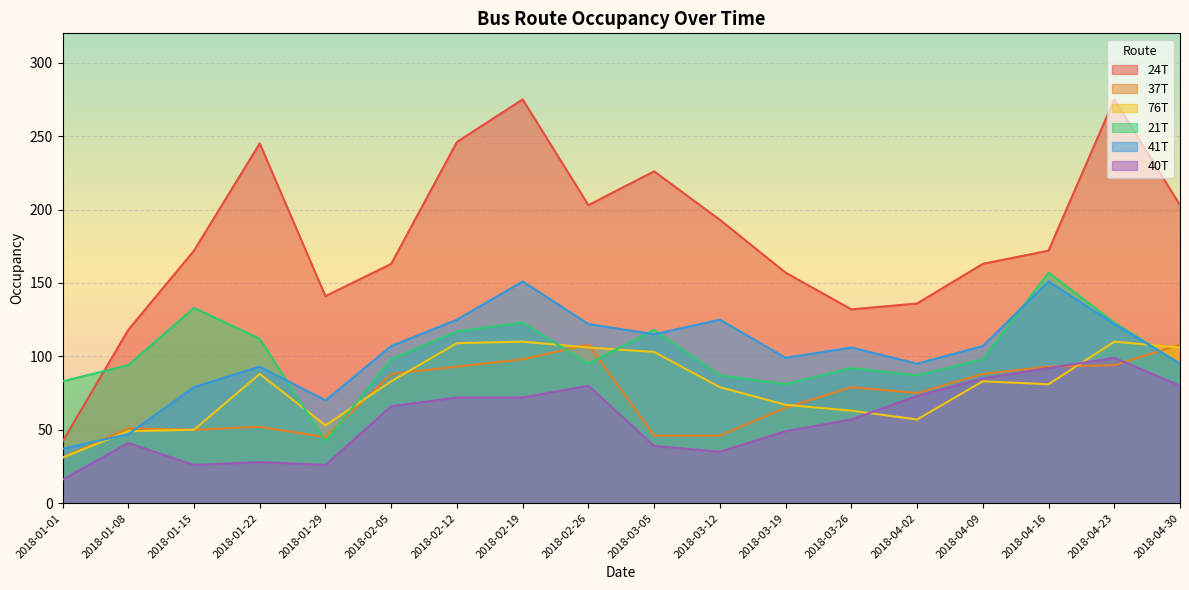

At which label is 41T closest to 94?

2018-01-22